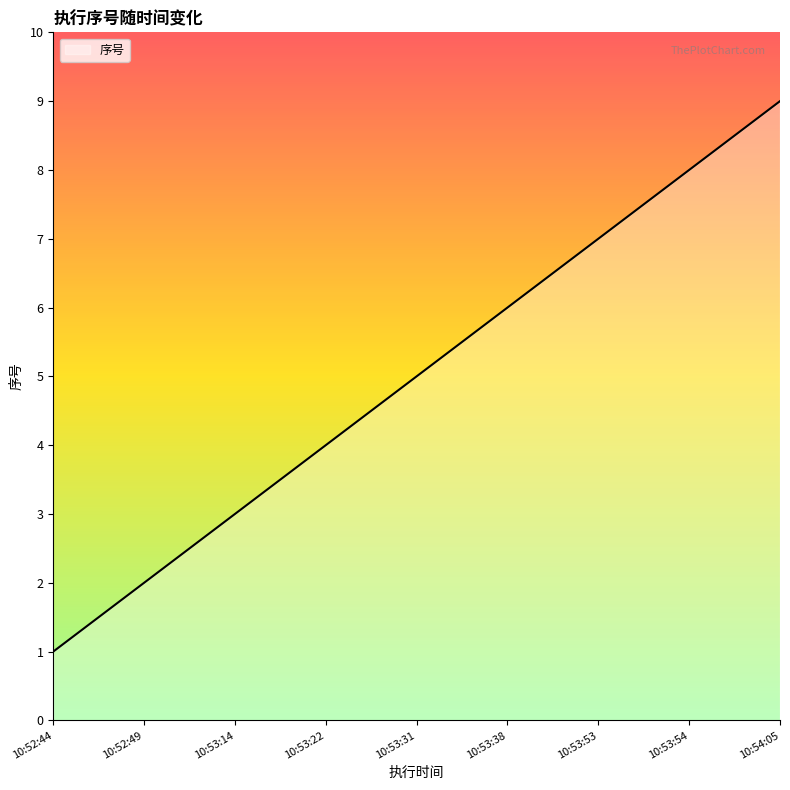

What is the difference between the maximum and minimum values?

8.0